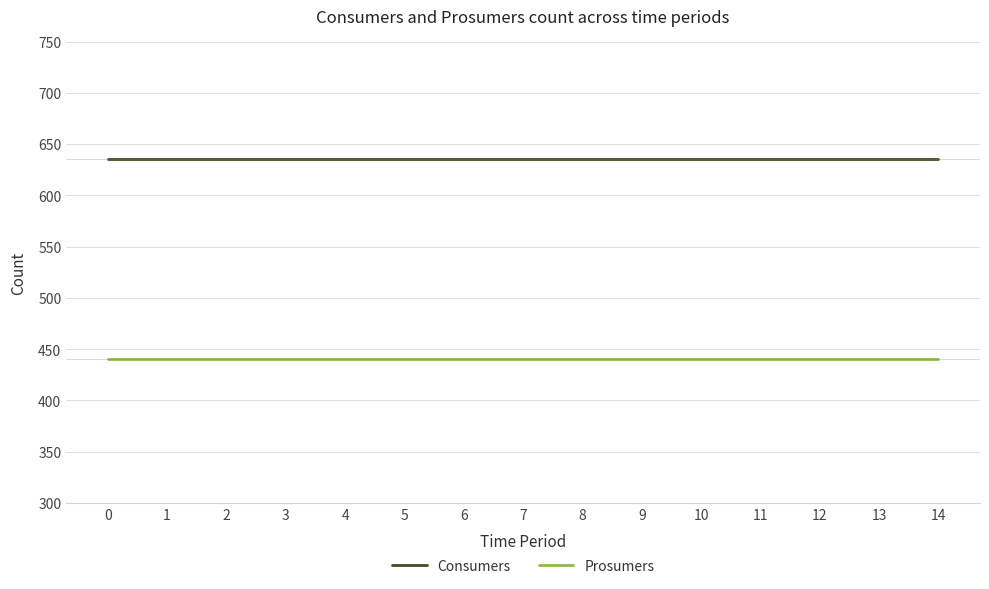

Is it true that Consumers equals 425 at 7?

False